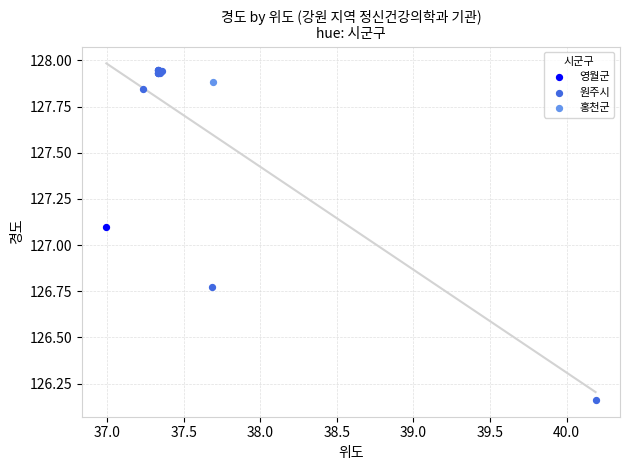

What are all the series names shown in the legend?

영월군, 원주시, 홍천군